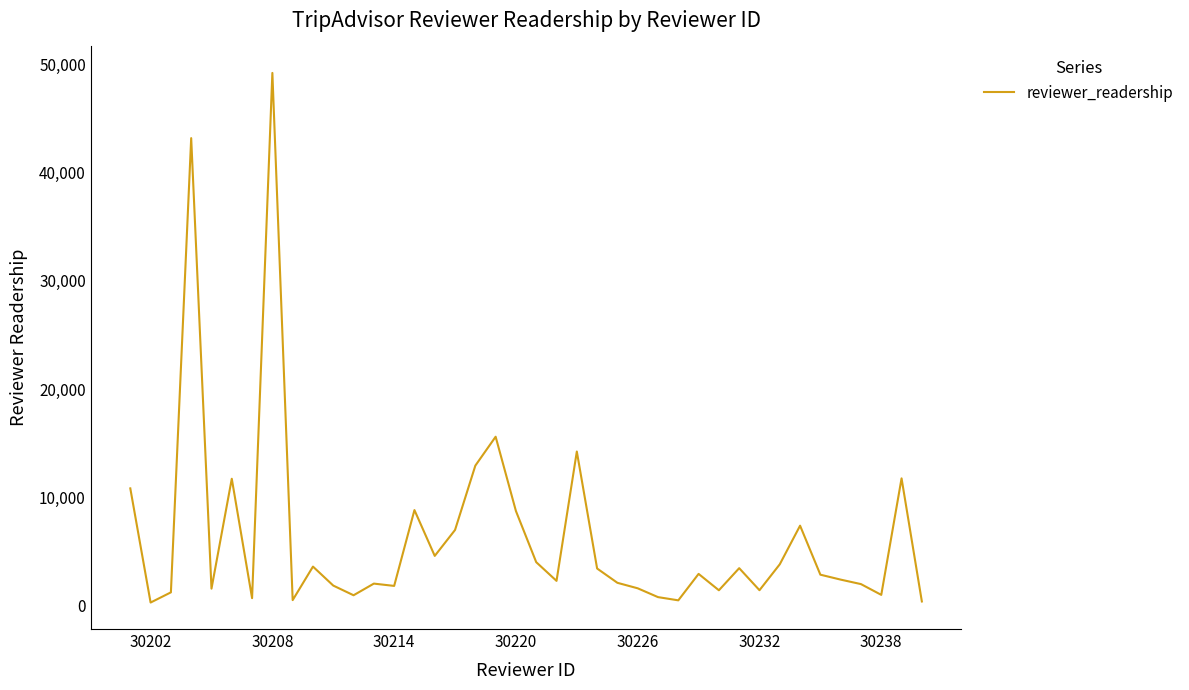

What is the greatest value displayed?

49207